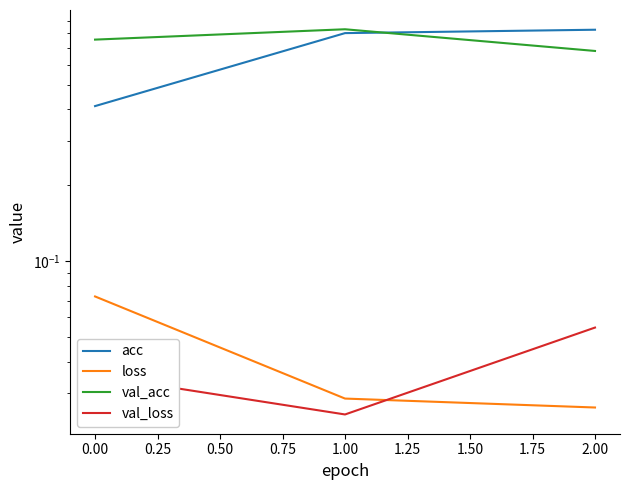

Count the number of categories in the chart.

3